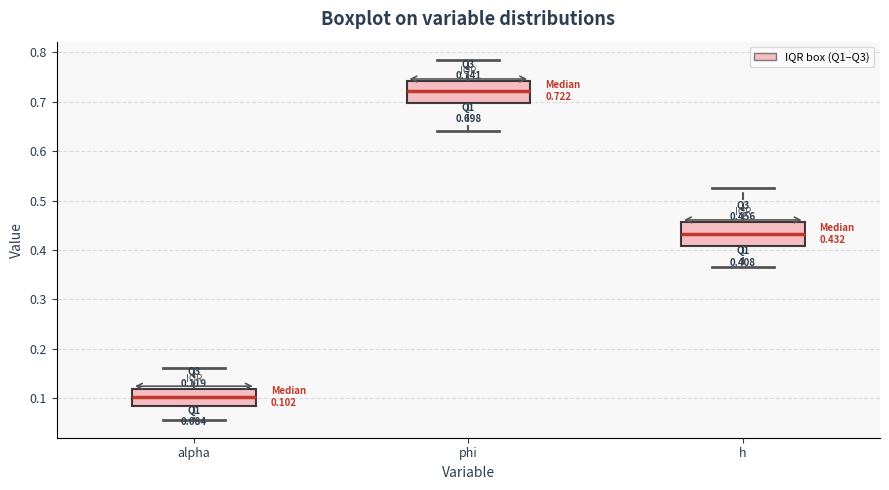

Which box has the lowest median line?

alpha